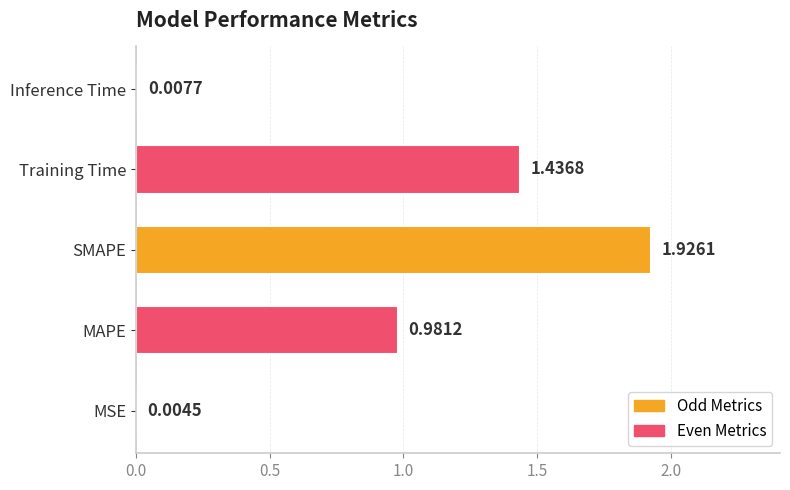

Which category has the highest value across all series?

SMAPE